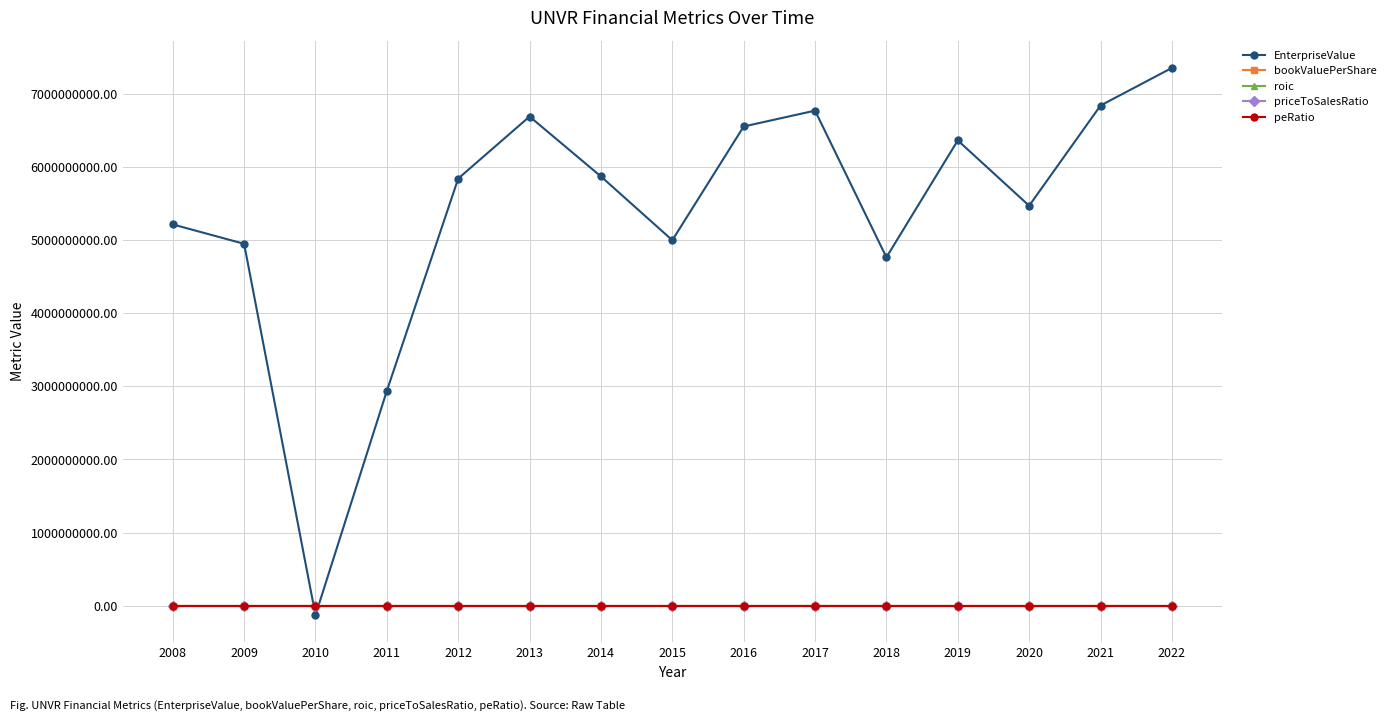

At how many categories does at least one series exceed 6025251934?

6